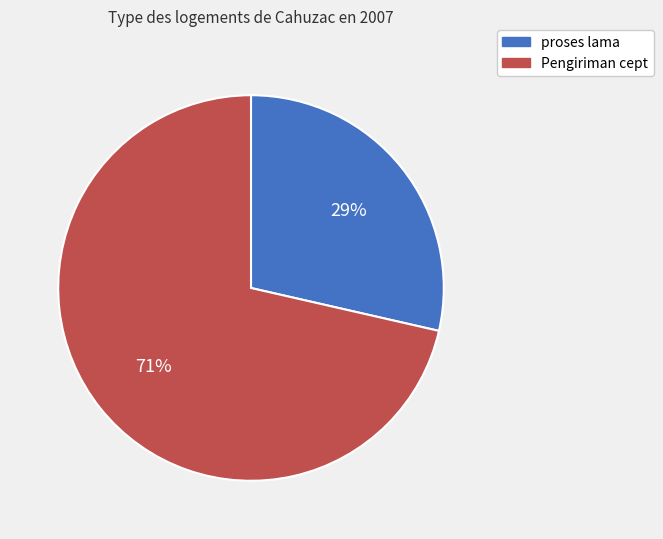

Combined, do Pengiriman cept and proses lama account for over 50%?

Yes